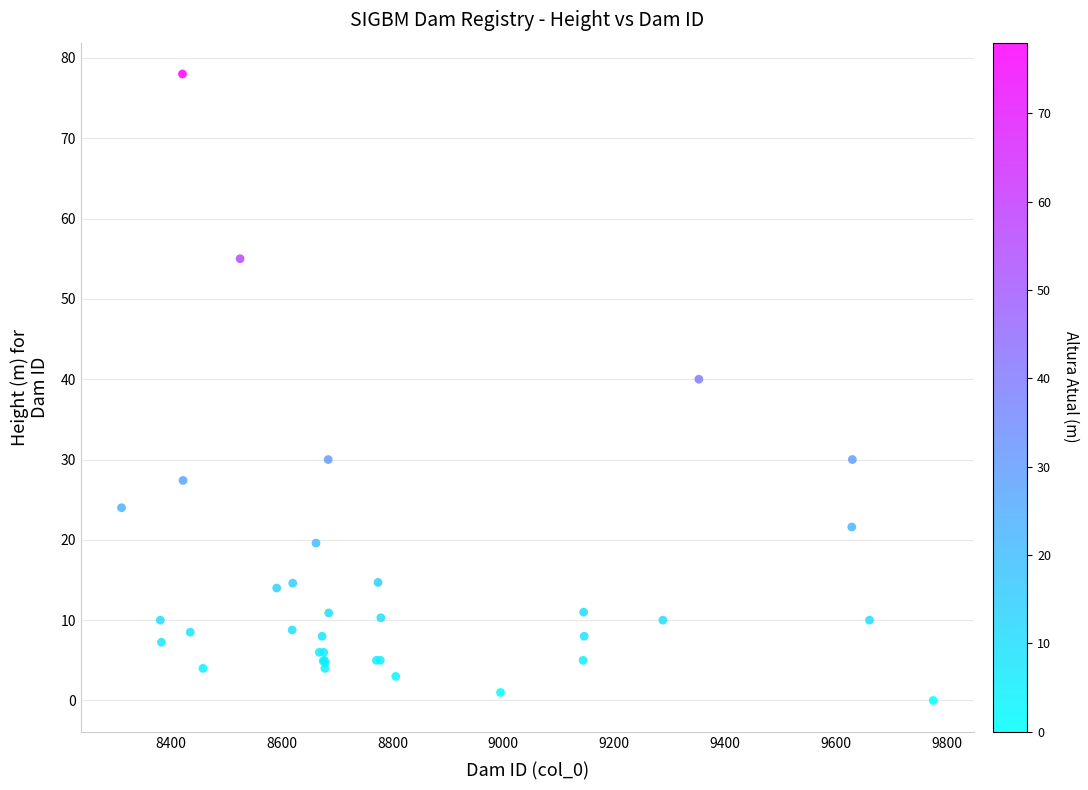

What Y value in the scatter plot is closest to 39?

40.0